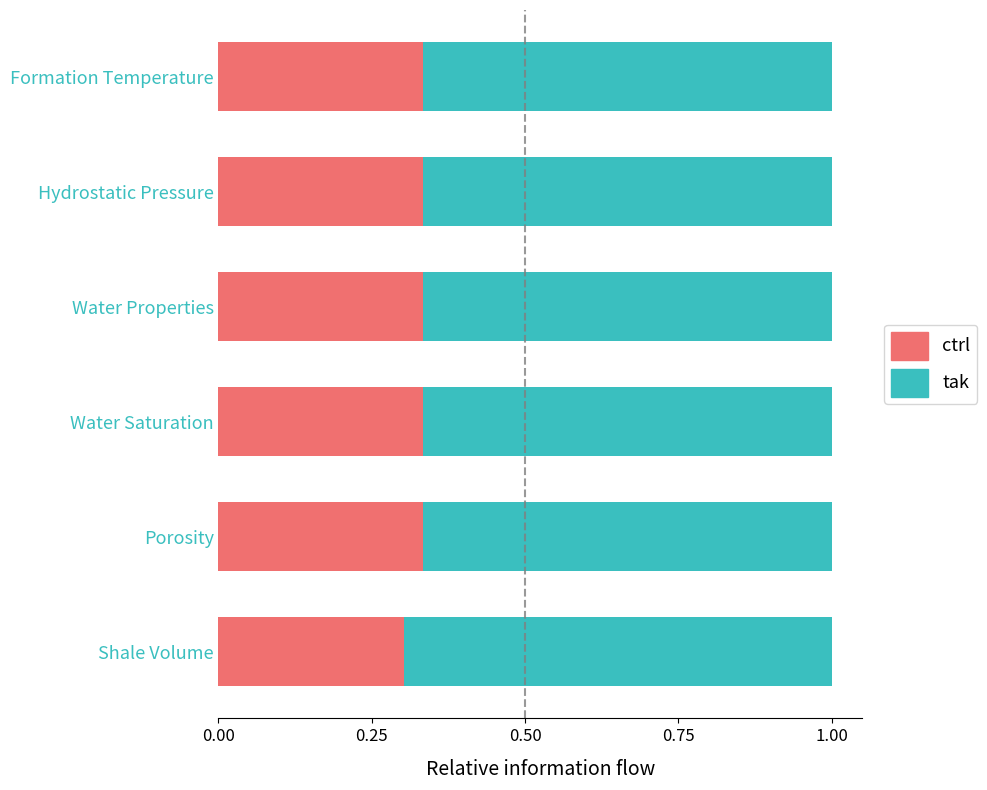

What is the sum of the ctrl values at Hydrostatic Pressure and Shale Volume?

0.6